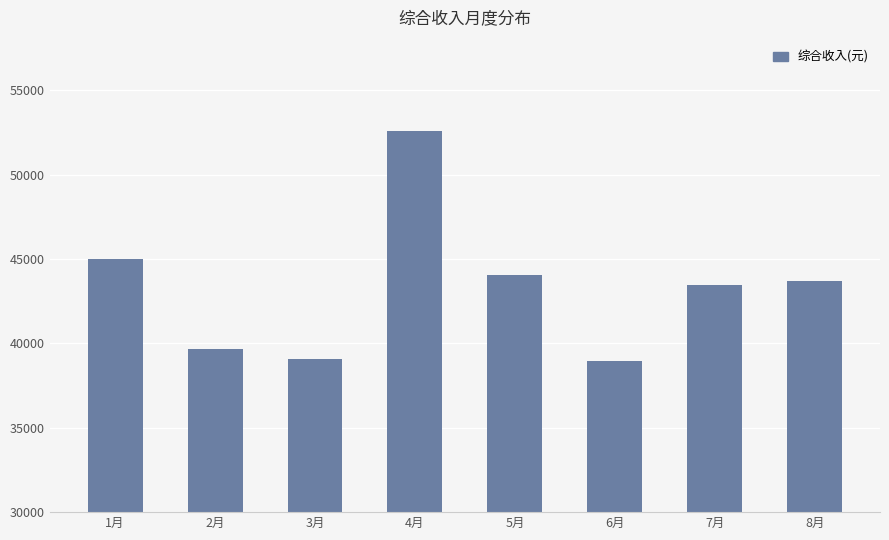

Is it true that the value at 8月 is 70136.2?

False